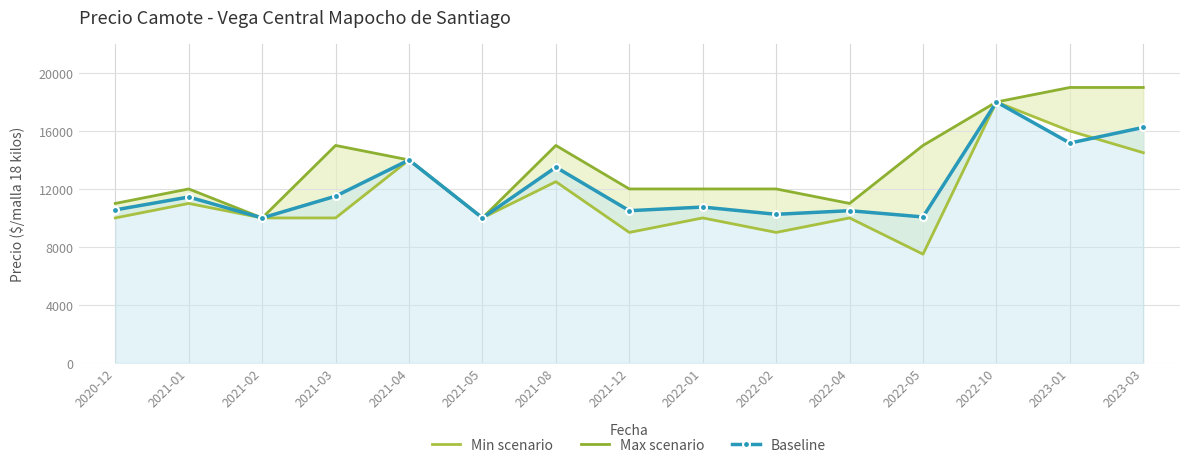

The value of Min scenario at 2021-03 is 17816. True or false?

False